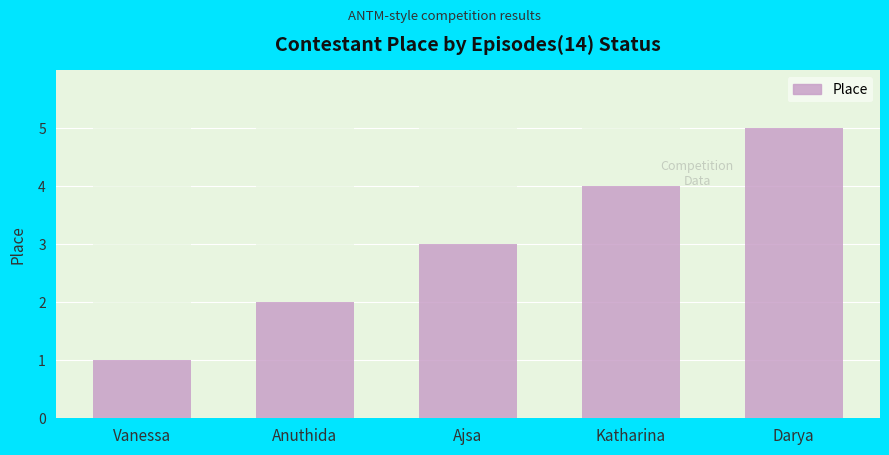

The value at Ajsa is 3. True or false?

True